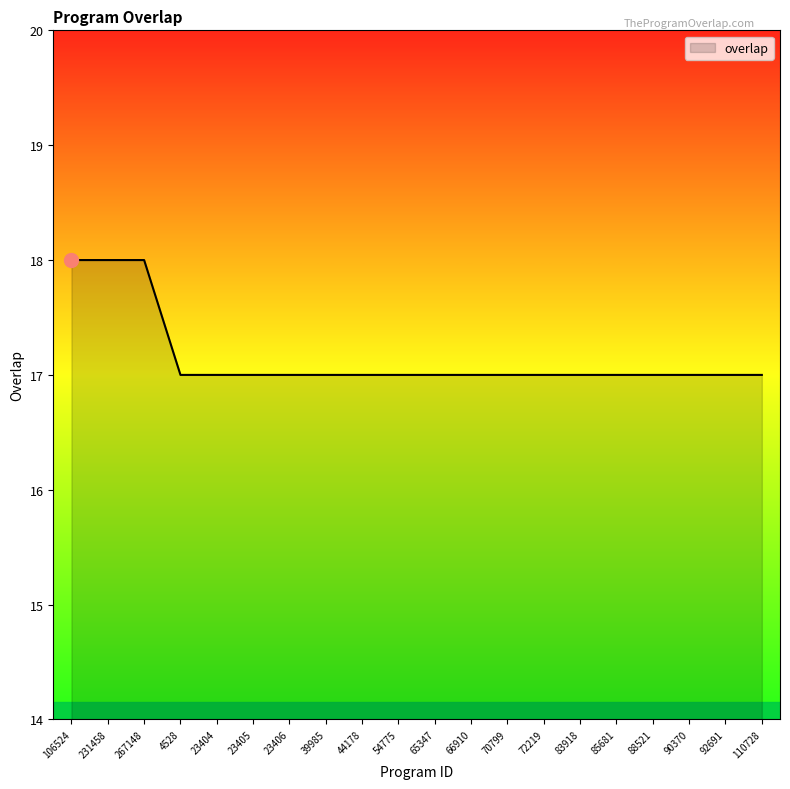

How many lines are shown in the chart?

1